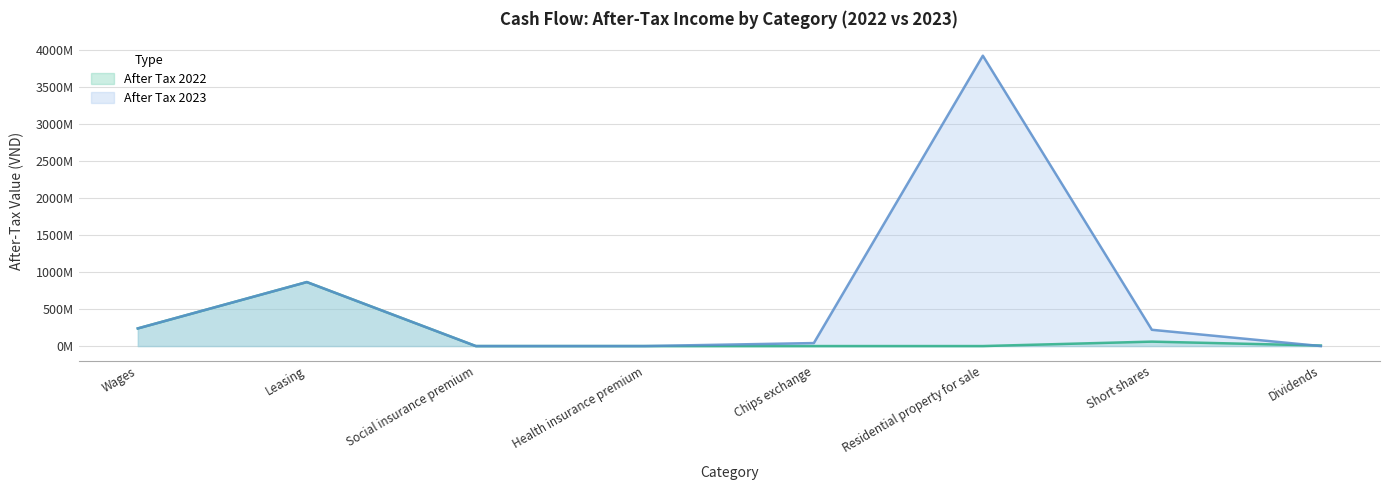

Which series changed the most between Short shares and Dividends?

After Tax 2023